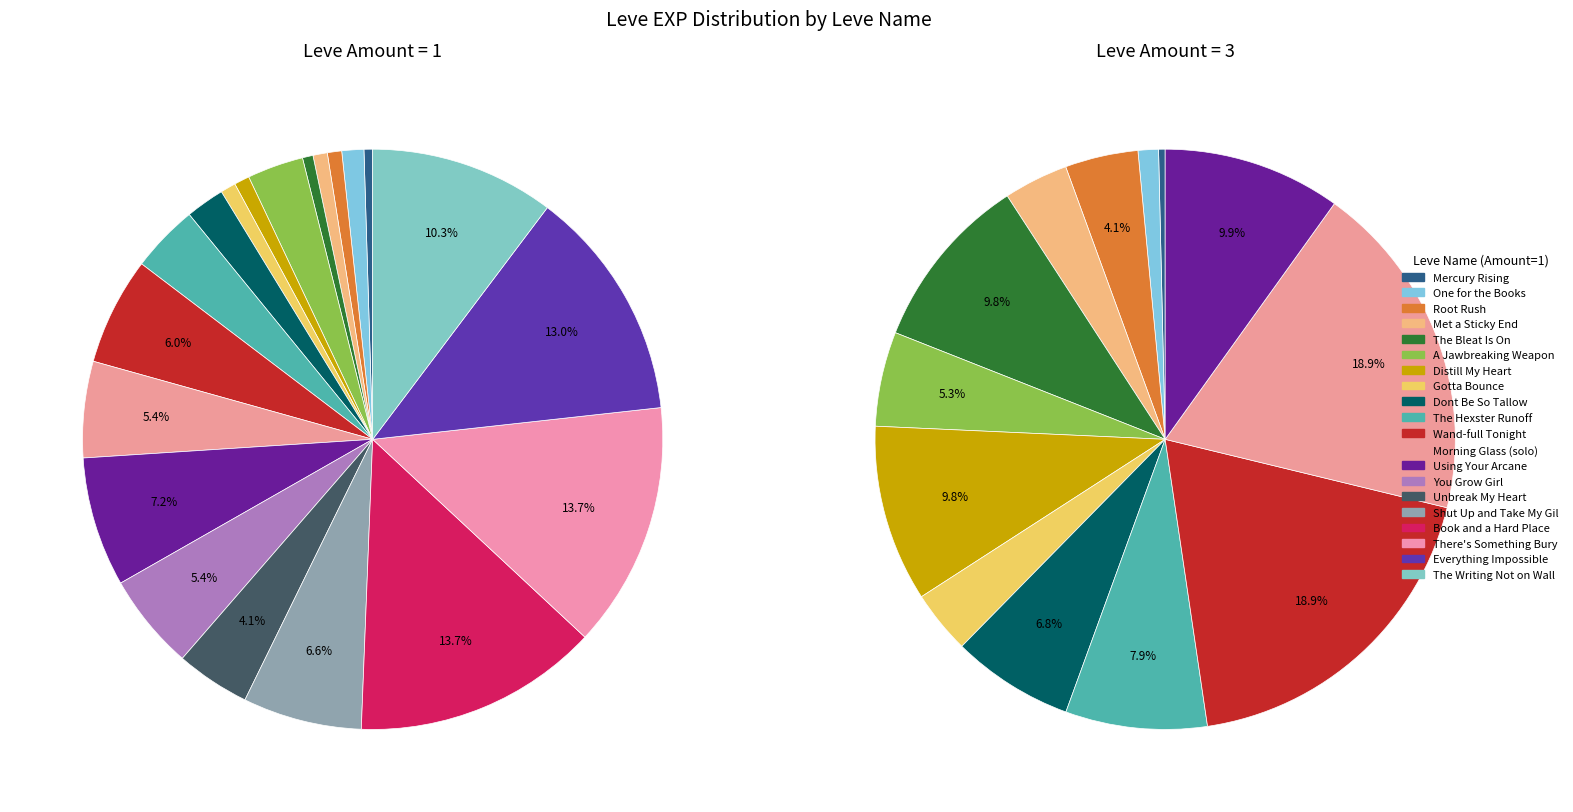

Is there a majority slice in this chart?

No